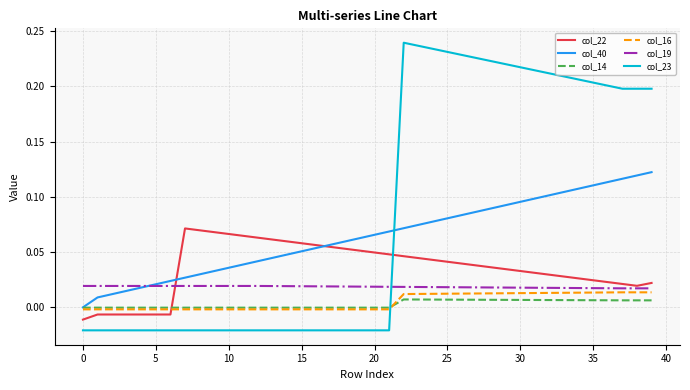

How many times do col_23 and col_14 cross each other?

1